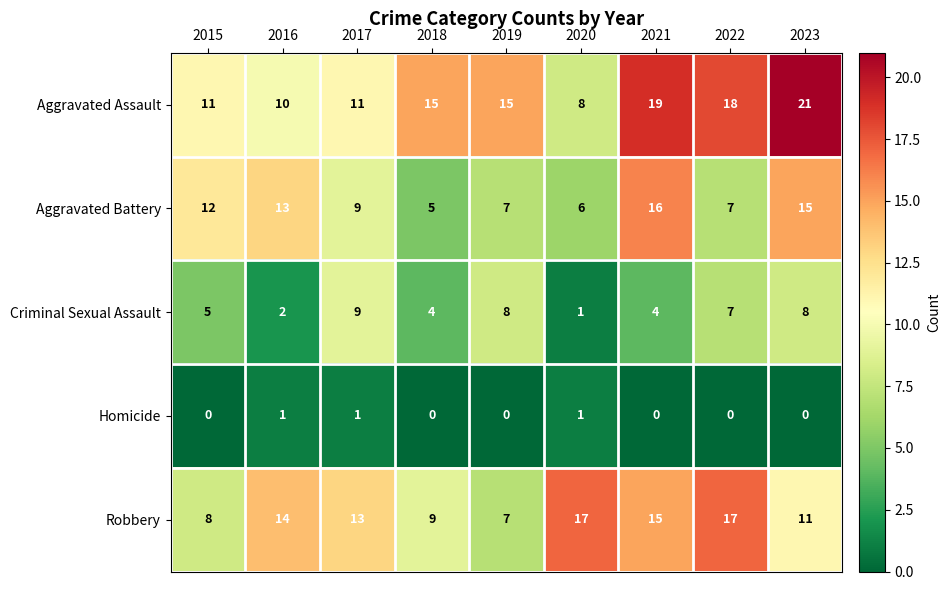

Is it true that Robbery equals 17 at 2022?

True